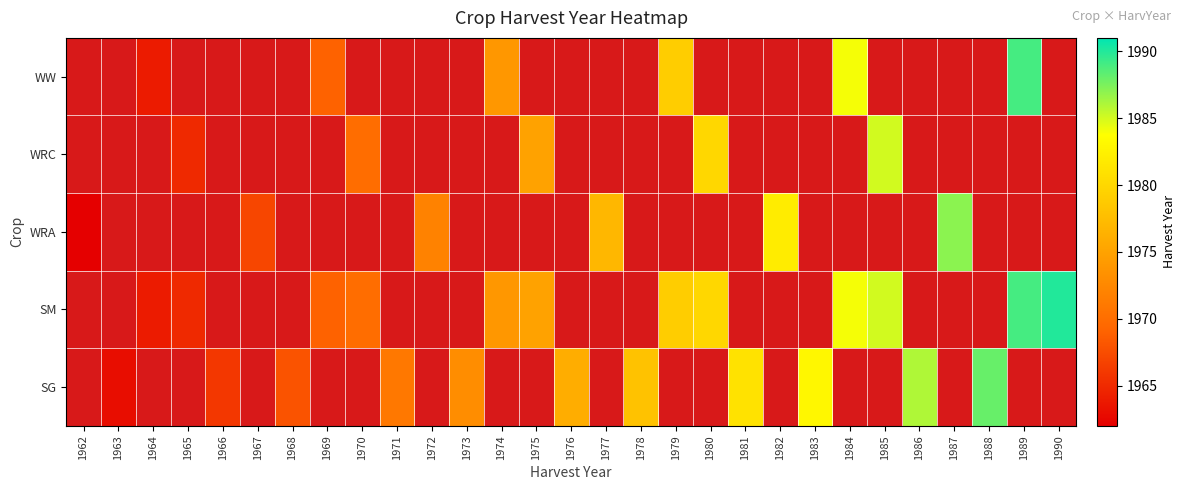

Between 1967 and 1981, which is larger?

1981